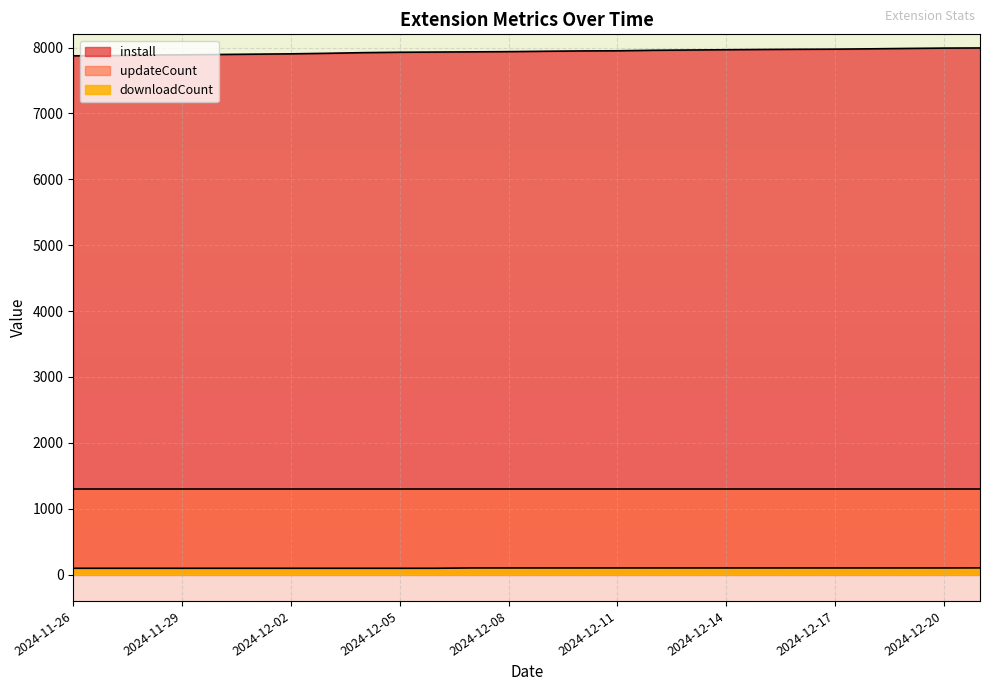

The value of install at 2024-12-18 is 7980. True or false?

True